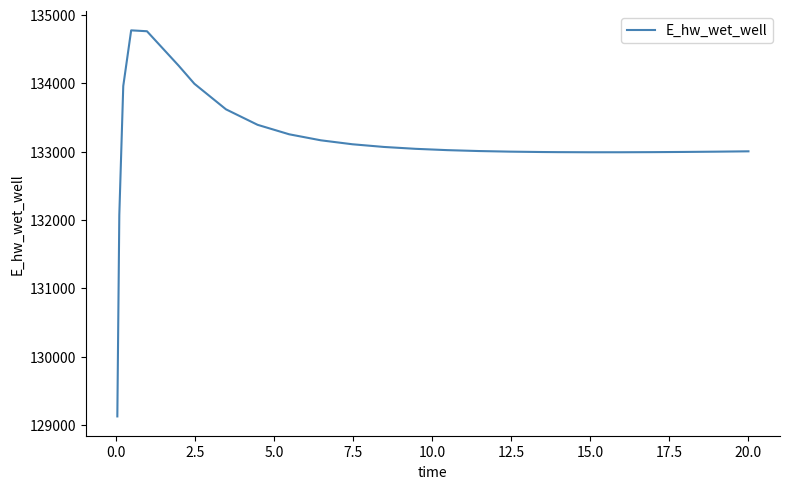

What is the difference between the maximum and minimum values?

5648.9